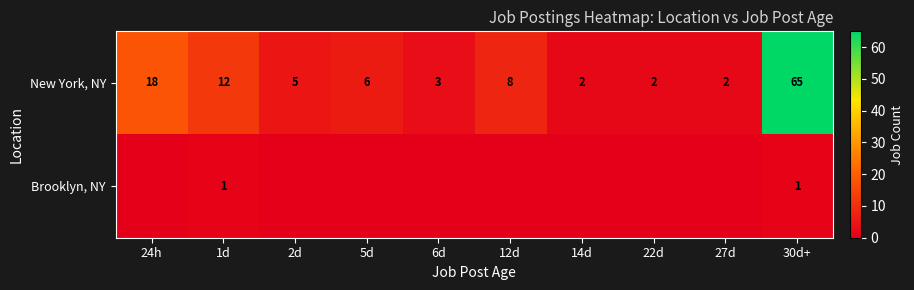

What is the sum of all New York, NY values?

123